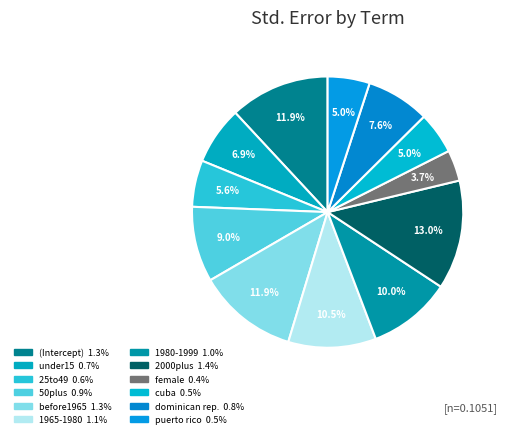

Which category has the smallest portion of the pie?

female